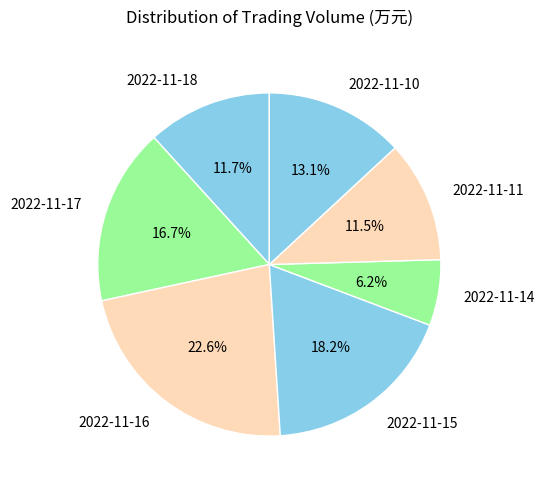

How many segments does this pie chart have?

7